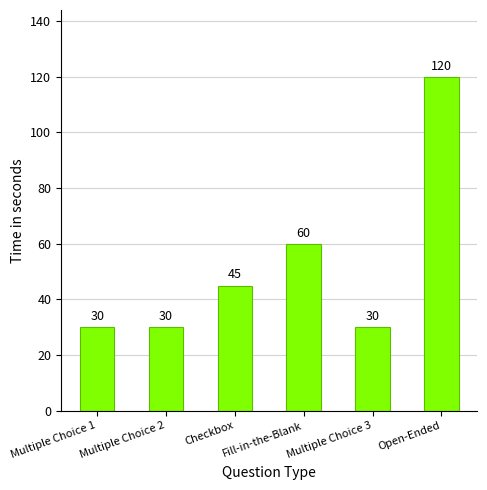

Reading left to right, transcribe all the data shown in this chart.

30	30	45	60	30	120